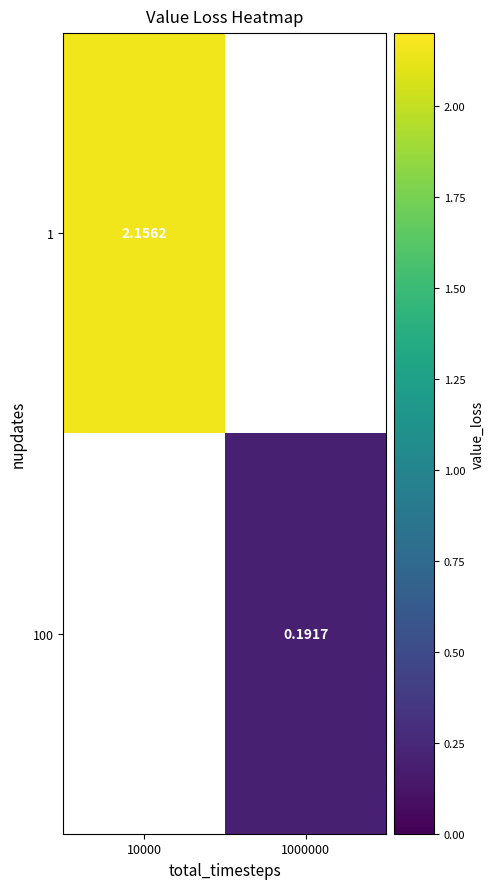

What is the maximum value for 1?

2.2